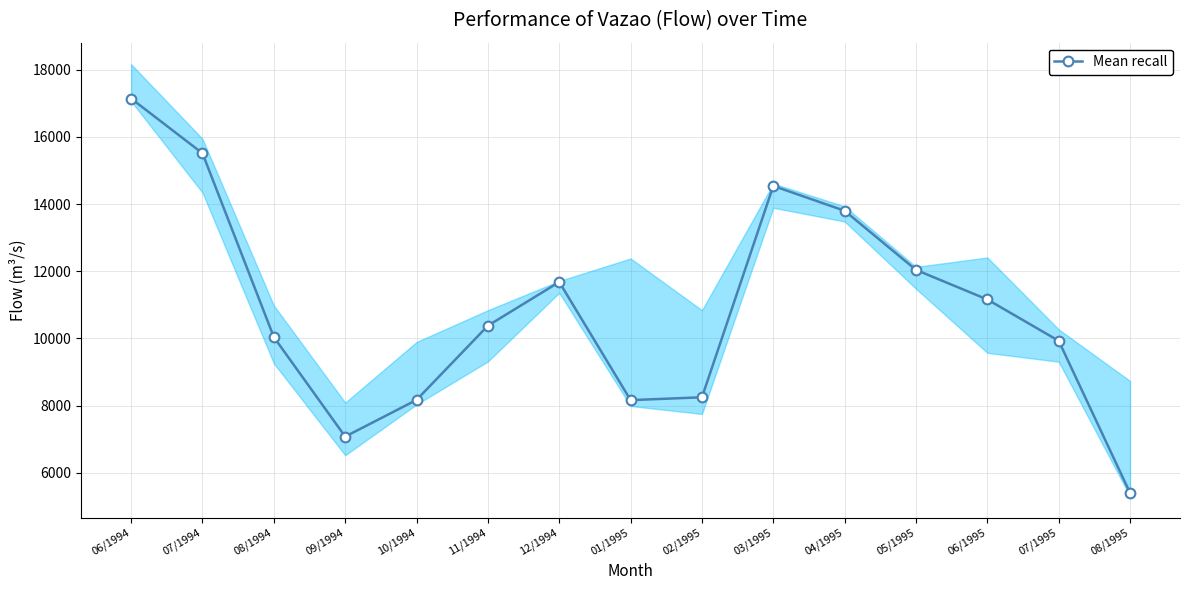

True or false: the data shows 7079 at 09/1994.

True